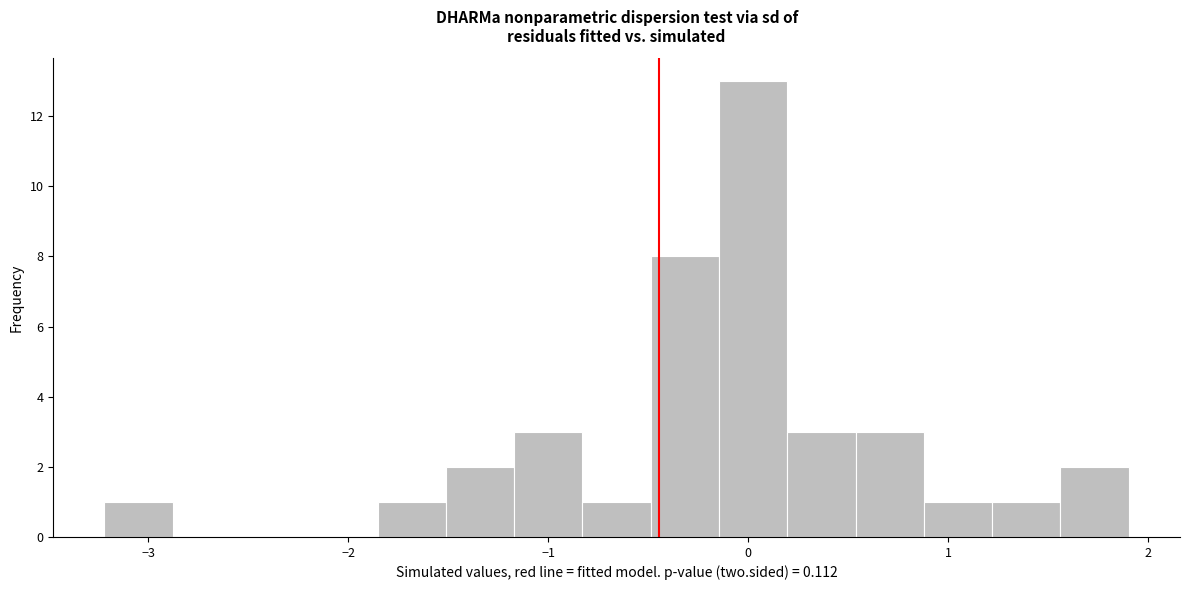

Read against the x-axis, roughly where is the centre of the tallest bar?

0.0